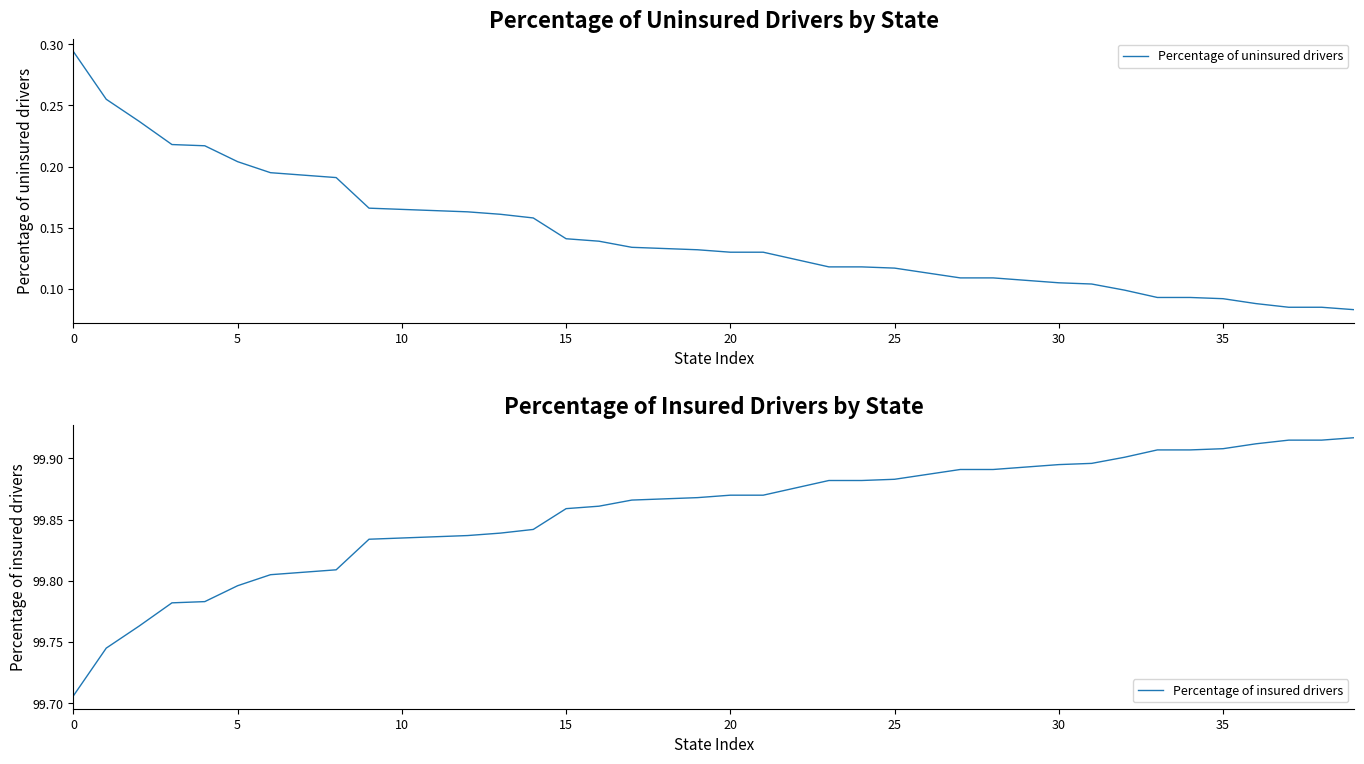

Which has a higher value, 21 or 11?

11